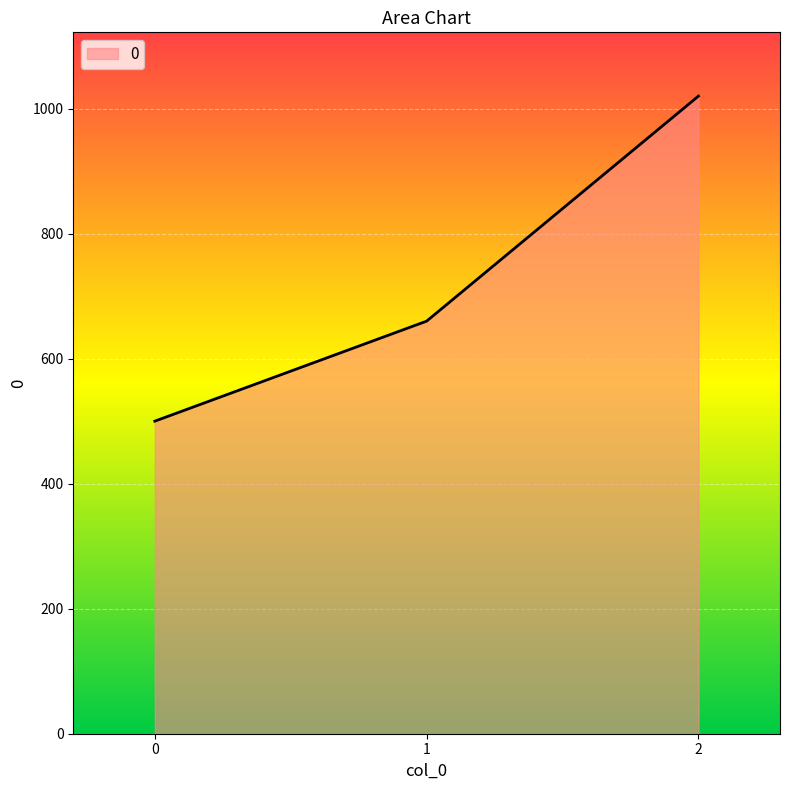

What is the sum of the values at 0 and 2?

1520